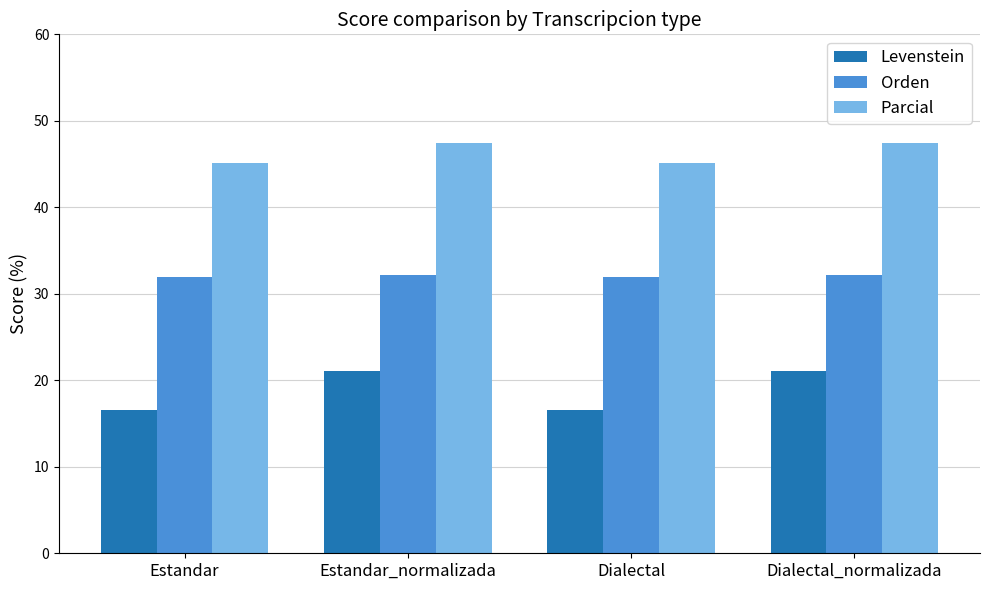

Reading left to right, transcribe all the data shown in this chart.

Levenstein: 16.5	21.1	16.5	21.1
Orden: 31.9	32.2	31.9	32.2
Parcial: 45.2	47.5	45.2	47.5